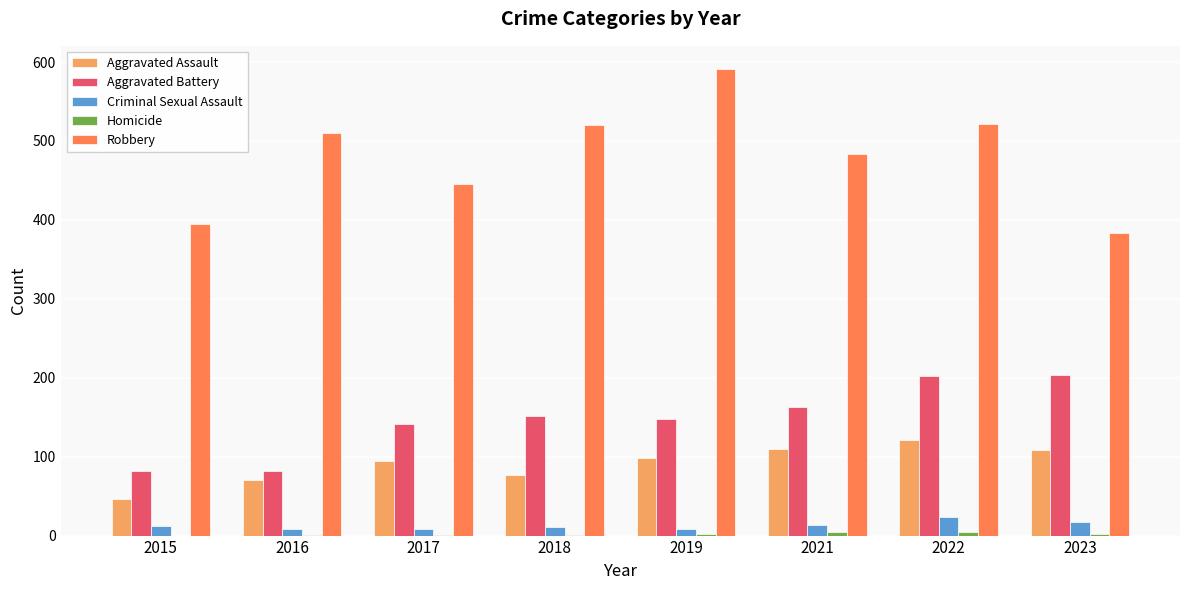

At which category is the sum across all series the highest?

2022